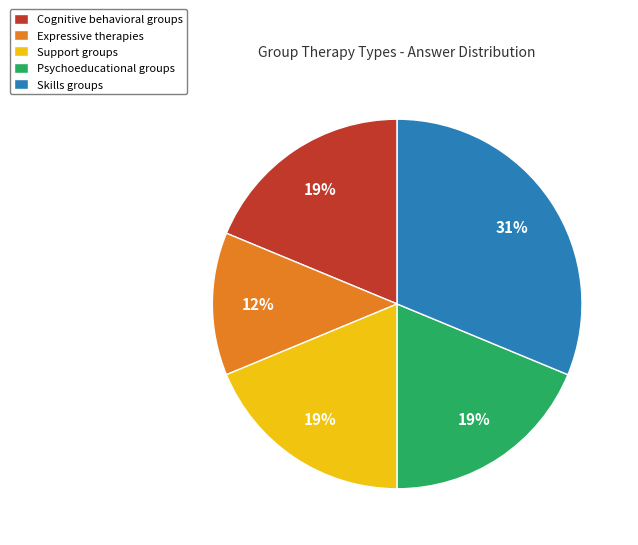

True or false: Skills groups accounts for 37% of the total.

False